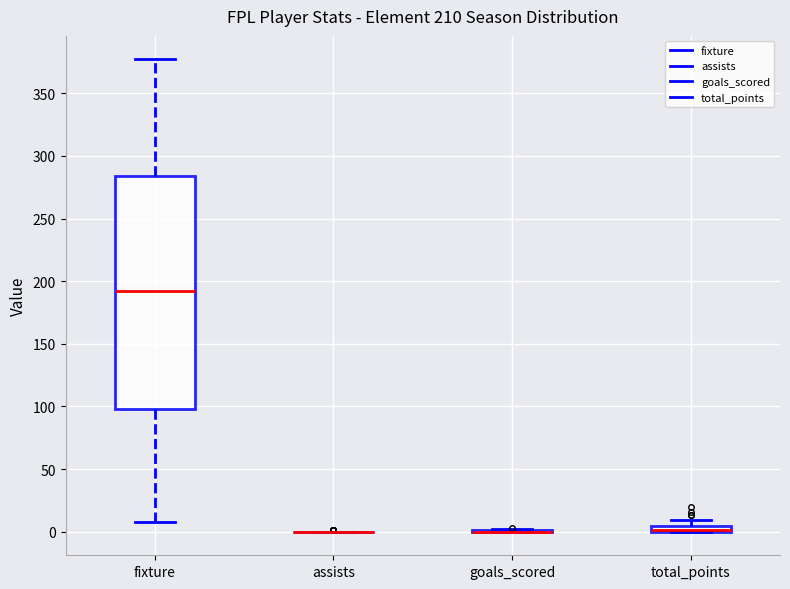

Comparing the boxes themselves (not the whiskers), which one is the tallest?

fixture